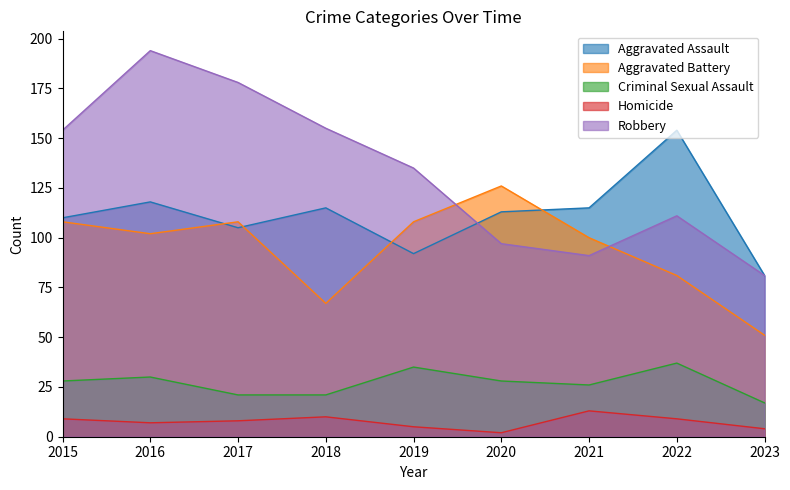

Which series ends up on top after the final intersection of Aggravated Battery and Aggravated Assault?

Aggravated Assault